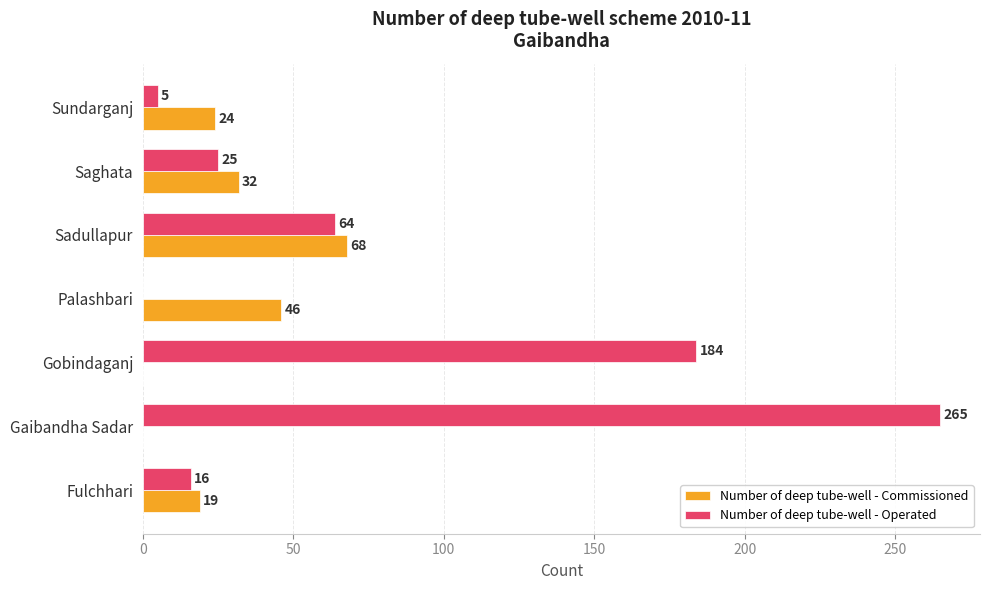

Between Saghata and Sundarganj, which series saw the biggest shift?

Number of deep tube-well - Operated